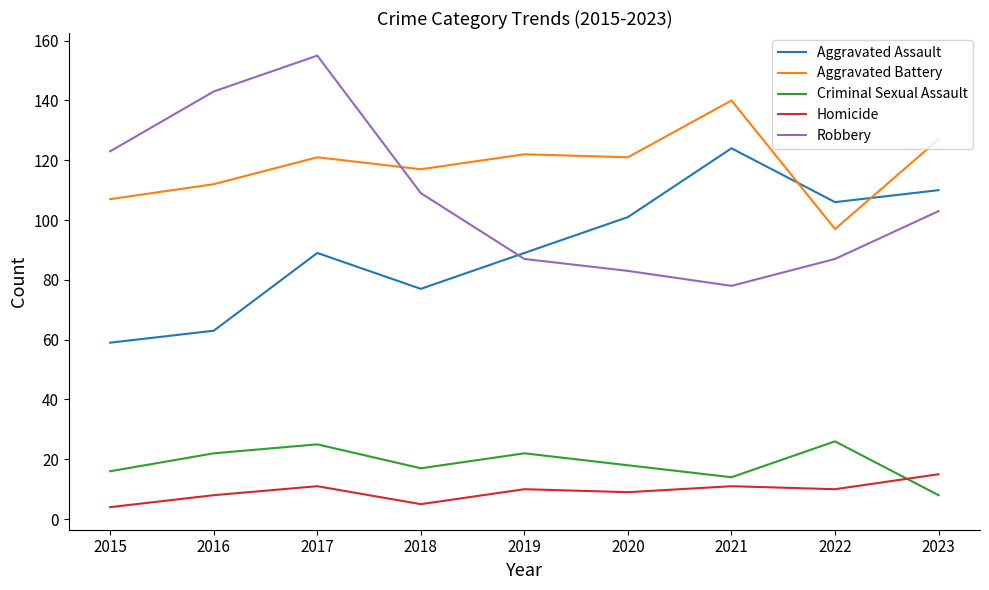

Is it true that Aggravated Assault equals 59 at 2015?

True